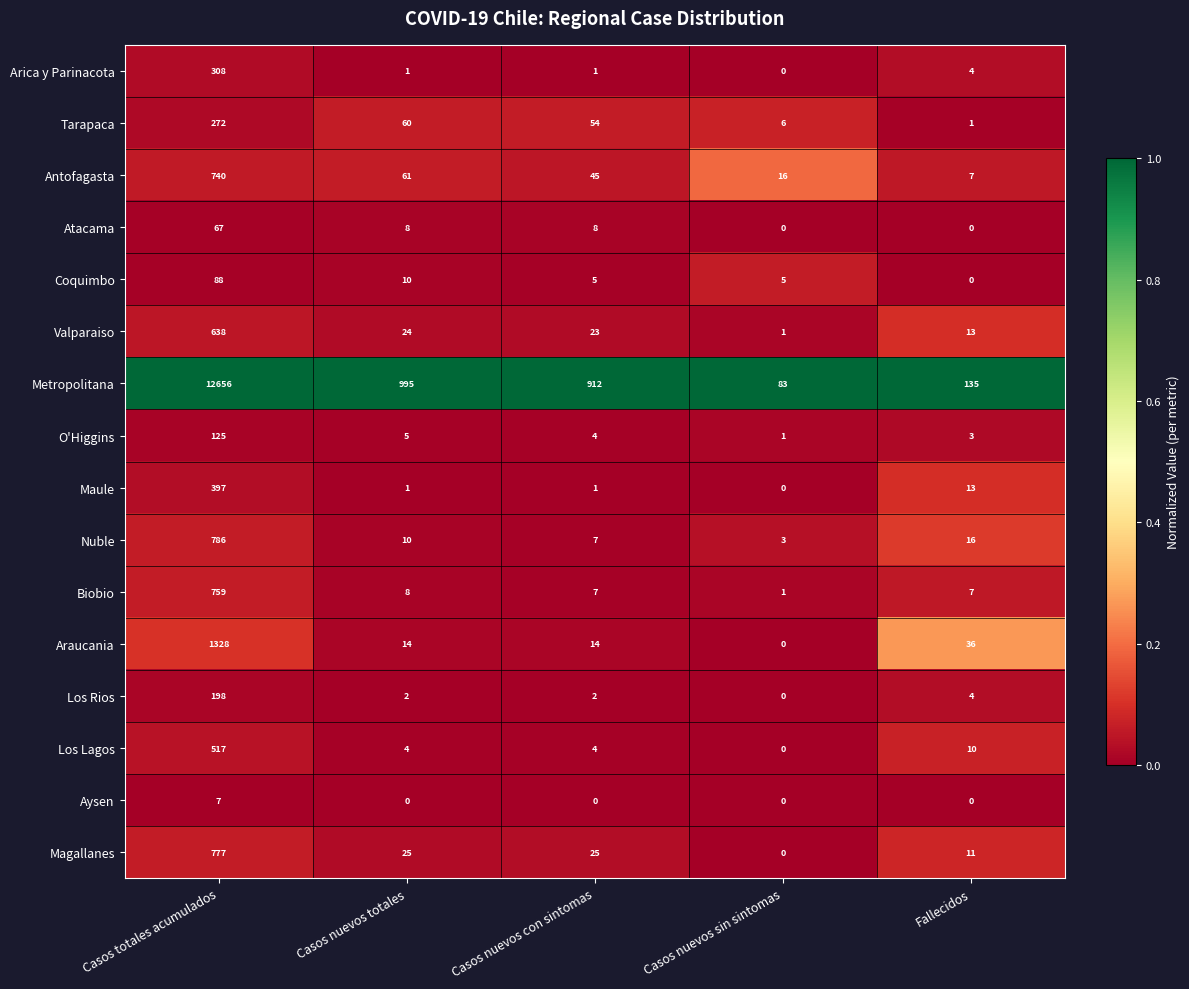

What is the difference between the highest and lowest values at Casos nuevos sin sintomas?

83